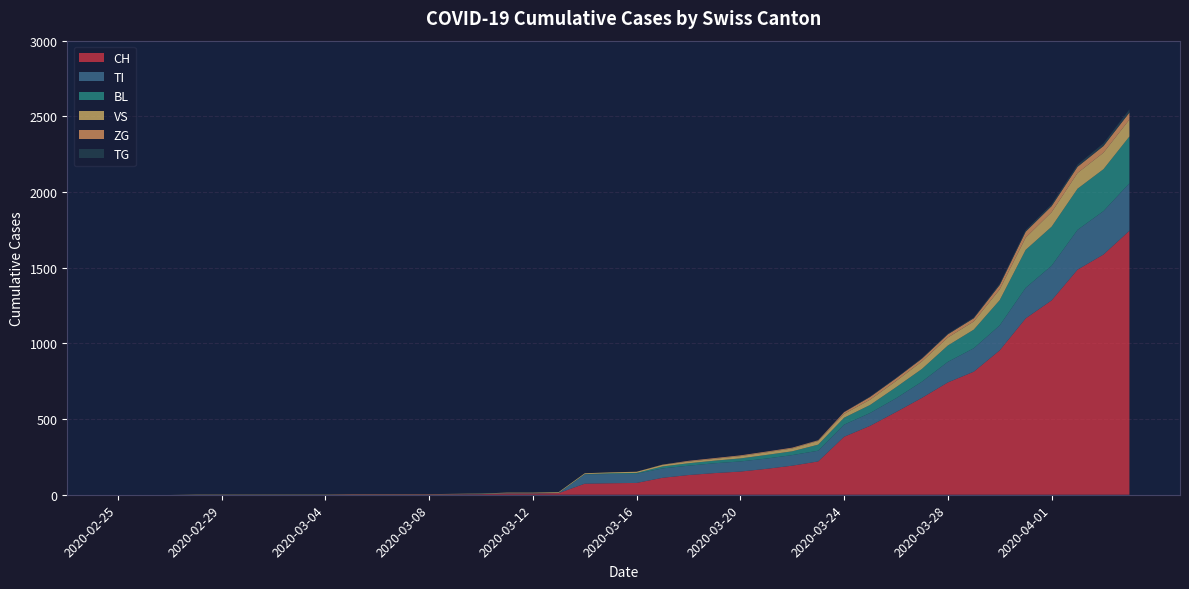

Reading right to left, list all the values displayed in this chart.

CH: 2020-04-04=1744	2020-04-03=1587	2020-04-02=1487	2020-04-01=1284	2020-03-31=1165	2020-03-30=954	2020-03-29=813	2020-03-28=742	2020-03-27=640	2020-03-26=546	2020-03-25=455	2020-03-24=383	2020-03-23=220	2020-03-22=192	2020-03-21=171	2020-03-20=153	2020-03-19=143	2020-03-18=130	2020-03-17=112	2020-03-16=78	2020-03-15=76	2020-03-14=73	2020-03-13=11	2020-03-12=9	2020-03-11=9	2020-03-10=4	2020-03-09=3	2020-03-08=2	2020-03-07=2	2020-03-06=2	2020-03-05=2	2020-03-04=0	2020-03-03=0	2020-03-02=0	2020-03-01=0	2020-02-29=0	2020-02-28=0	2020-02-27=0	2020-02-26=0	2020-02-25=0
TI: 2020-04-04=314	2020-04-03=287	2020-04-02=263	2020-04-01=229	2020-03-31=202	2020-03-30=165	2020-03-29=155	2020-03-28=136	2020-03-27=107	2020-03-26=91	2020-03-25=85	2020-03-24=80	2020-03-23=71	2020-03-22=70	2020-03-21=68	2020-03-20=67	2020-03-19=65	2020-03-18=62	2020-03-17=62	2020-03-16=61	2020-03-15=61	2020-03-14=61	2020-03-13=0	2020-03-12=0	2020-03-11=0	2020-03-10=0	2020-03-09=0	2020-03-08=0	2020-03-07=0	2020-03-06=0	2020-03-05=0	2020-03-04=0	2020-03-03=0	2020-03-02=0	2020-03-01=0	2020-02-29=0	2020-02-28=0	2020-02-27=0	2020-02-26=0	2020-02-25=0
BL: 2020-04-04=309	2020-04-03=277	2020-04-02=272	2020-04-01=258	2020-03-31=251	2020-03-30=167	2020-03-29=123	2020-03-28=108	2020-03-27=84	2020-03-26=73	2020-03-25=53	2020-03-24=46	2020-03-23=40	2020-03-22=25	2020-03-21=24	2020-03-20=20	2020-03-19=17	2020-03-18=16	2020-03-17=13	2020-03-16=5	2020-03-15=5	2020-03-14=2	2020-03-13=2	2020-03-12=2	2020-03-11=2	2020-03-10=2	2020-03-09=1	2020-03-08=0	2020-03-07=0	2020-03-06=0	2020-03-05=0	2020-03-04=0	2020-03-03=0	2020-03-02=0	2020-03-01=0	2020-02-29=0	2020-02-28=0	2020-02-27=0	2020-02-26=0	2020-02-25=0
VS: 2020-04-04=112	2020-04-03=109	2020-04-02=104	2020-04-01=96	2020-03-31=81	2020-03-30=71	2020-03-29=54	2020-03-28=53	2020-03-27=50	2020-03-26=41	2020-03-25=35	2020-03-24=25	2020-03-23=24	2020-03-22=19	2020-03-21=17	2020-03-20=15	2020-03-19=12	2020-03-18=11	2020-03-17=11	2020-03-16=8	2020-03-15=6	2020-03-14=6	2020-03-13=5	2020-03-12=3	2020-03-11=3	2020-03-10=2	2020-03-09=2	2020-03-08=2	2020-03-07=2	2020-03-06=2	2020-03-05=2	2020-03-04=2	2020-03-03=2	2020-03-02=2	2020-03-01=2	2020-02-29=2	2020-02-28=2	2020-02-27=0	2020-02-26=0	2020-02-25=0
ZG: 2020-04-04=46	2020-04-03=44	2020-04-02=41	2020-04-01=40	2020-03-31=39	2020-03-30=29	2020-03-29=21	2020-03-28=21	2020-03-27=18	2020-03-26=18	2020-03-25=18	2020-03-24=12	2020-03-23=5	2020-03-22=5	2020-03-21=5	2020-03-20=5	2020-03-19=5	2020-03-18=5	2020-03-17=1	2020-03-16=0	2020-03-15=0	2020-03-14=0	2020-03-13=0	2020-03-12=0	2020-03-11=0	2020-03-10=0	2020-03-09=0	2020-03-08=0	2020-03-07=0	2020-03-06=0	2020-03-05=0	2020-03-04=0	2020-03-03=0	2020-03-02=0	2020-03-01=0	2020-02-29=0	2020-02-28=0	2020-02-27=0	2020-02-26=0	2020-02-25=0
TG: 2020-04-04=21	2020-04-03=18	2020-04-02=14	2020-04-01=13	2020-03-31=11	2020-03-30=10	2020-03-29=6	2020-03-28=5	2020-03-27=5	2020-03-26=4	2020-03-25=4	2020-03-24=2	2020-03-23=2	2020-03-22=0	2020-03-21=0	2020-03-20=0	2020-03-19=0	2020-03-18=0	2020-03-17=0	2020-03-16=0	2020-03-15=0	2020-03-14=0	2020-03-13=0	2020-03-12=0	2020-03-11=0	2020-03-10=0	2020-03-09=0	2020-03-08=0	2020-03-07=0	2020-03-06=0	2020-03-05=0	2020-03-04=0	2020-03-03=0	2020-03-02=0	2020-03-01=0	2020-02-29=0	2020-02-28=0	2020-02-27=0	2020-02-26=0	2020-02-25=0